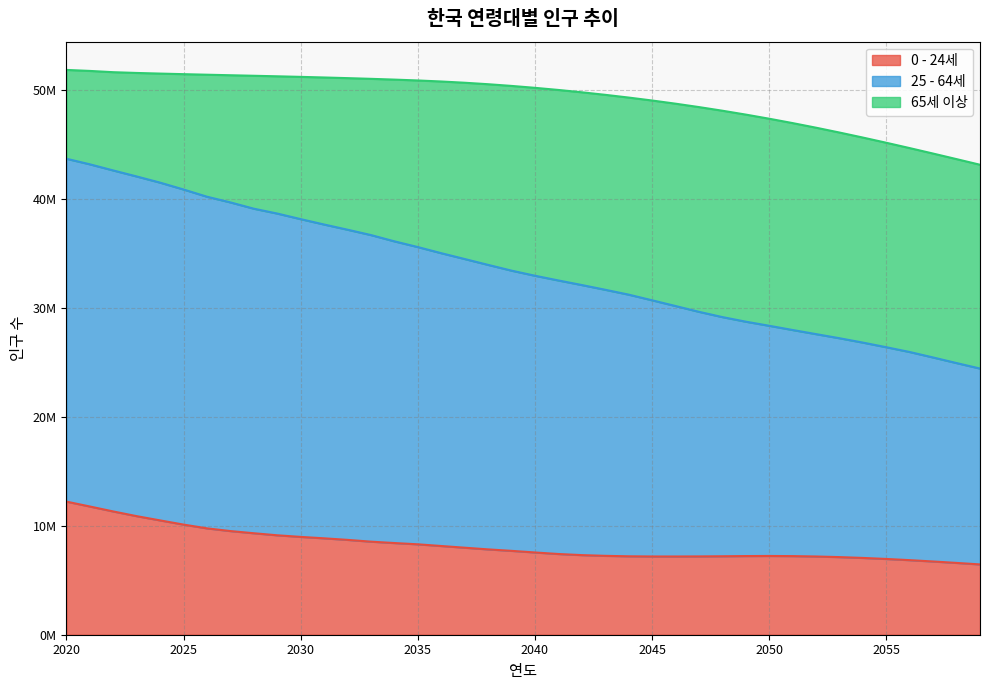

True or false: 25 - 64세 and 0 - 24세 cross at least once.

False